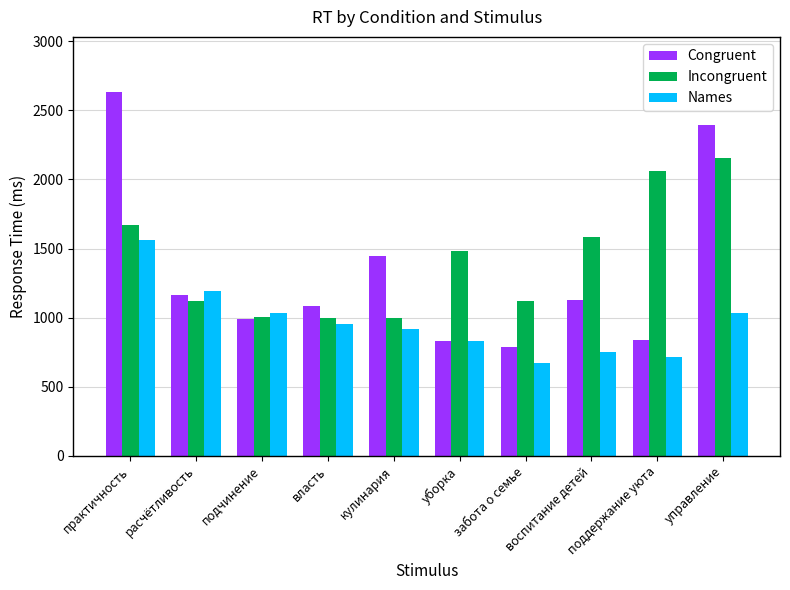

How many bars are there in total?

30